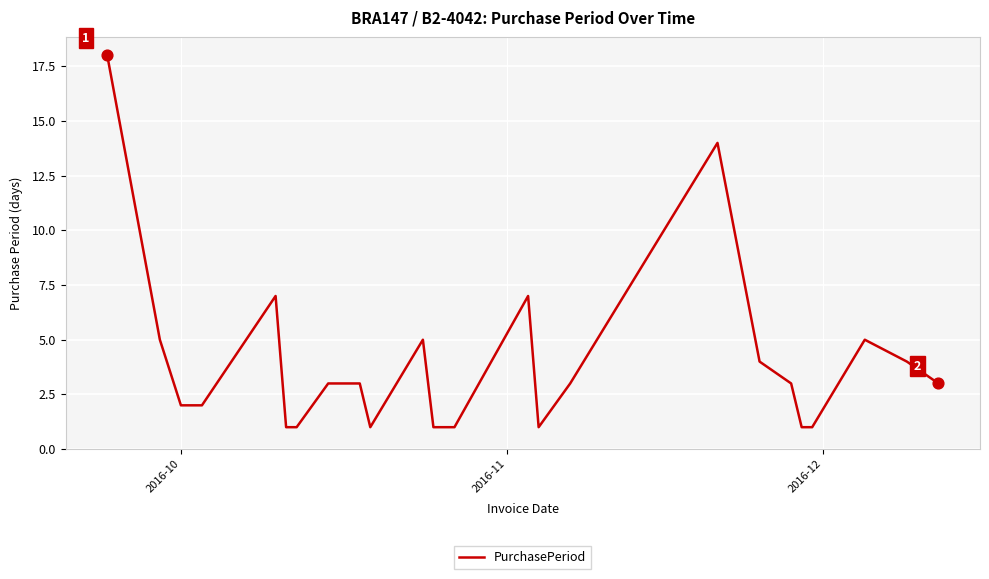

What is the greatest value displayed?

18